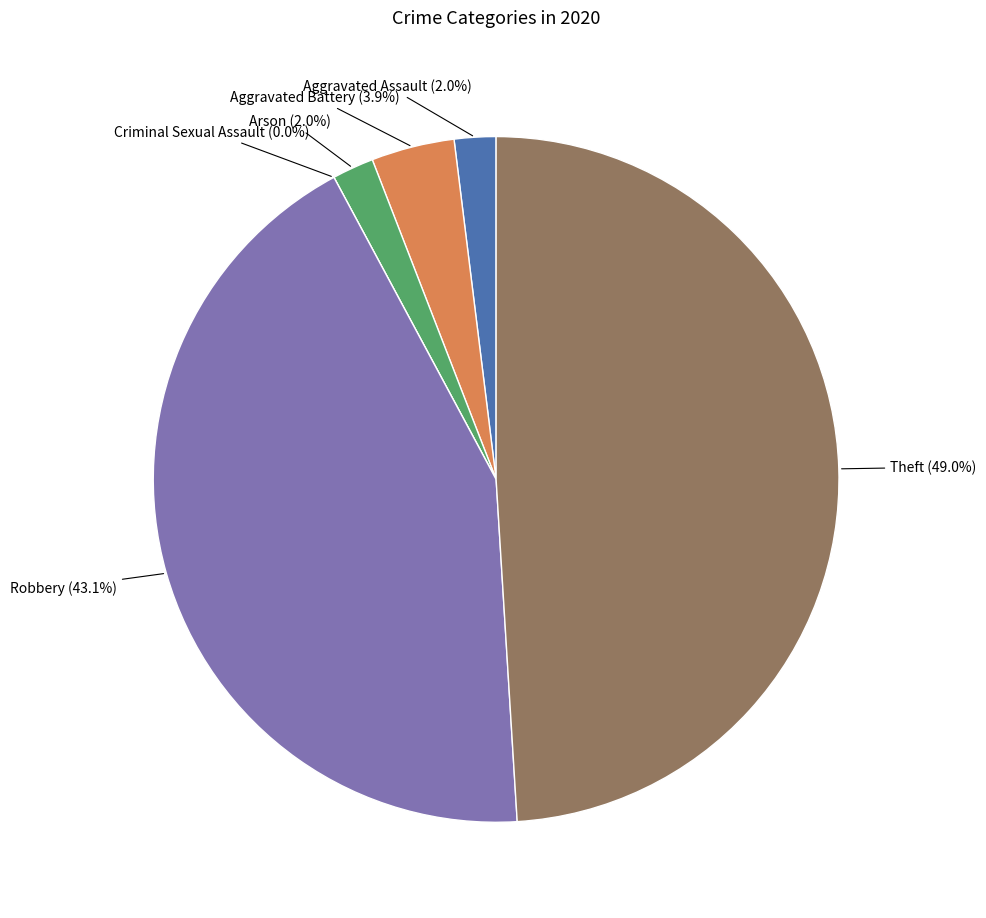

Rank the categories by value from lowest to highest.

Criminal Sexual Assault, Aggravated Assault, Arson, Aggravated Battery, Robbery, Theft